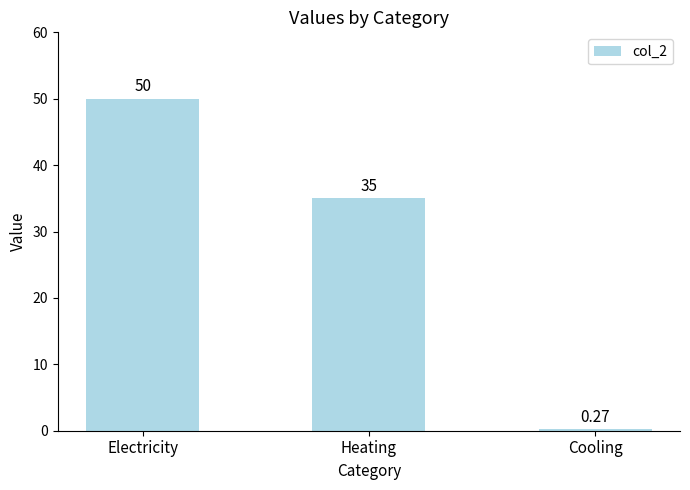

What is the sum of all values?

85.3